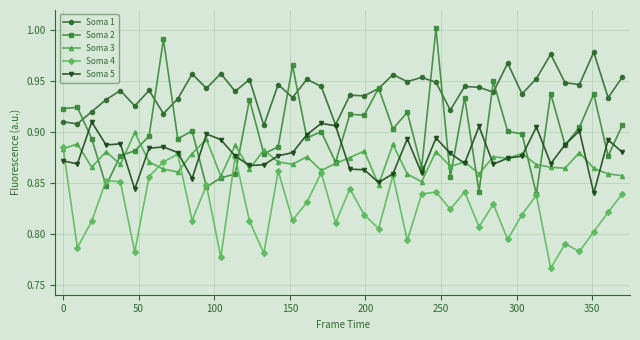

True or false: Soma 1 and Soma 4 intersect in this chart.

False